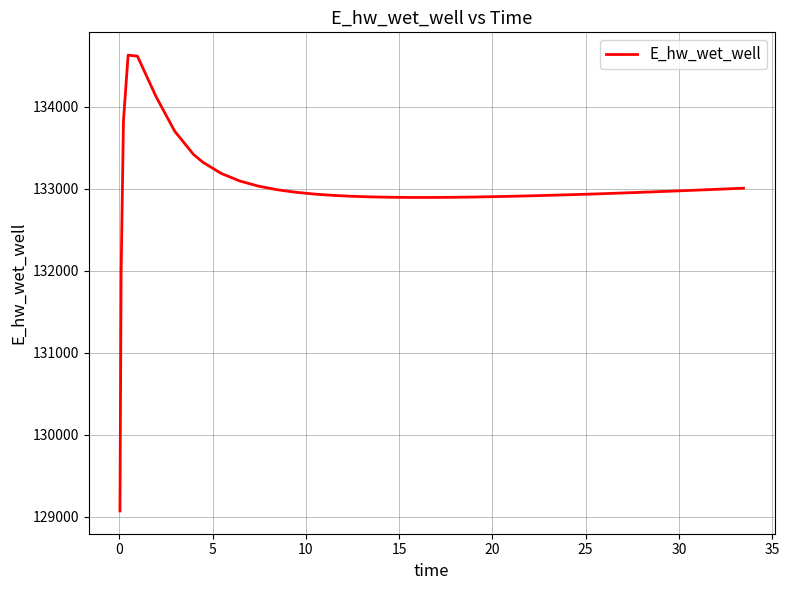

What is the maximum value shown in the chart?

134628.1